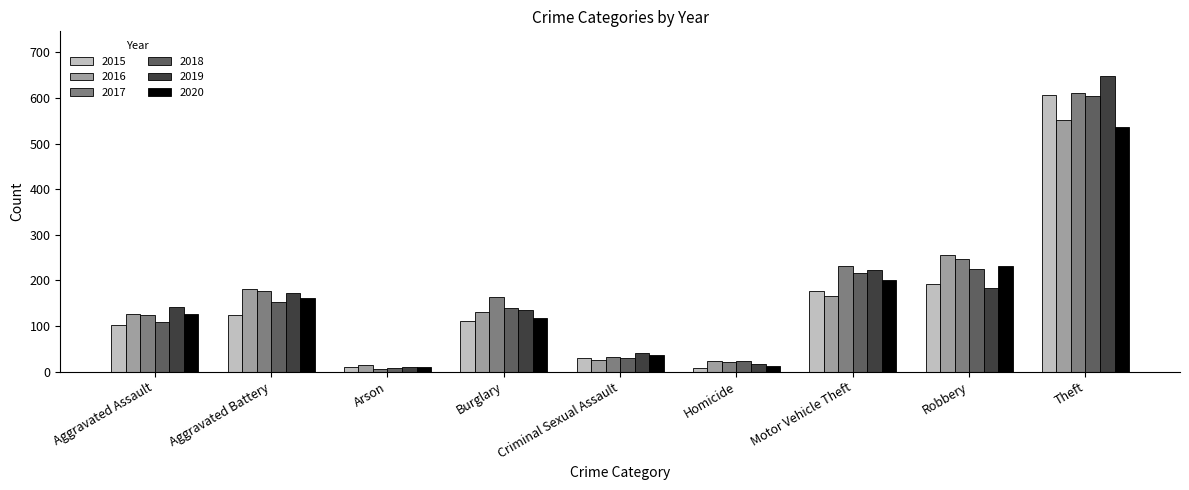

The value of 2016 at Motor Vehicle Theft is 165. True or false?

True